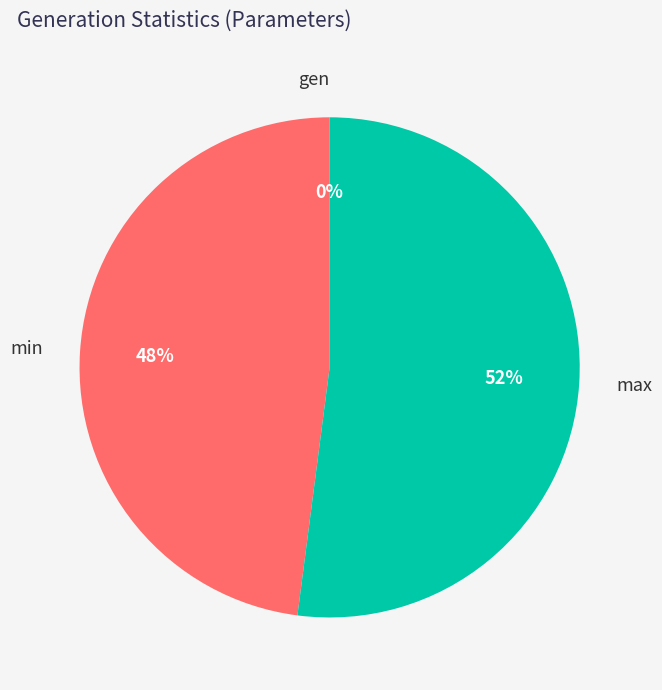

What percentage is NOT represented by max?

47.9%